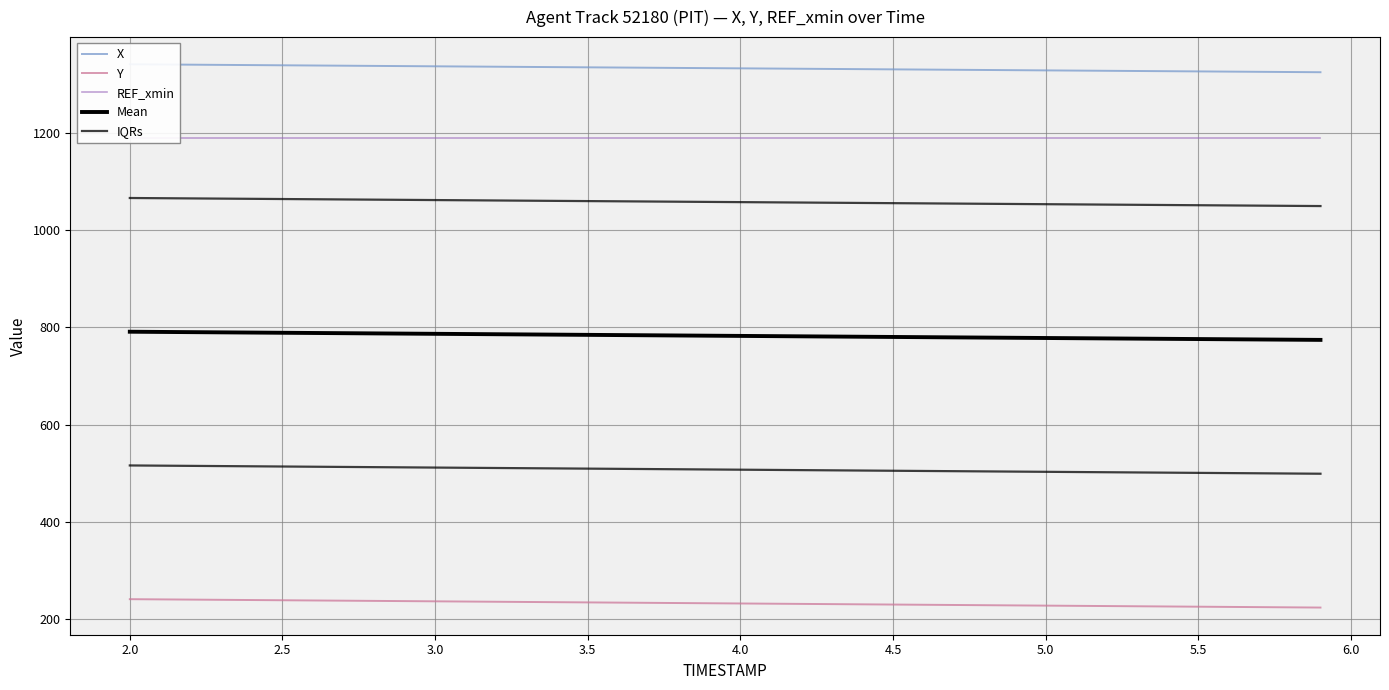

Read the REF_xmin value at 3.5.

1190.3